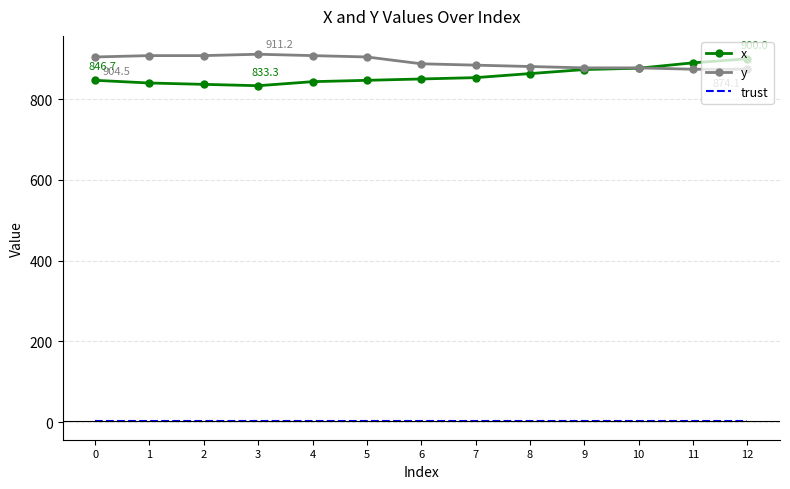

How many distinct data groups are displayed?

3